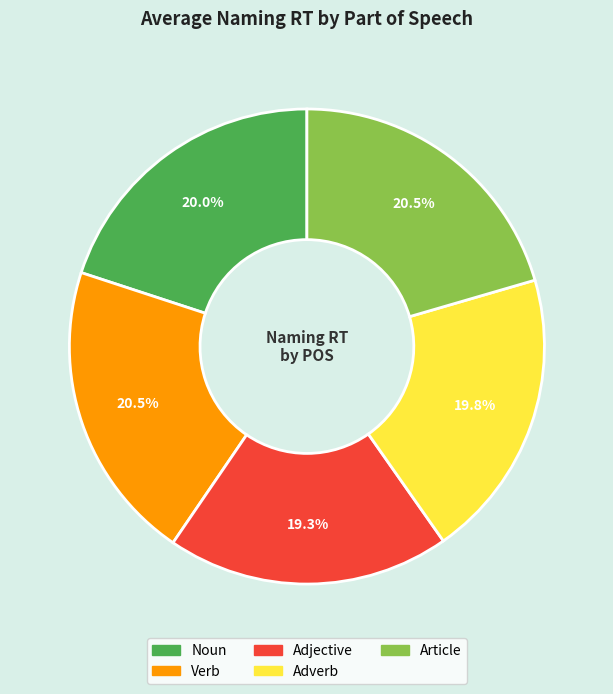

Does Noun account for over 50% of the chart?

No